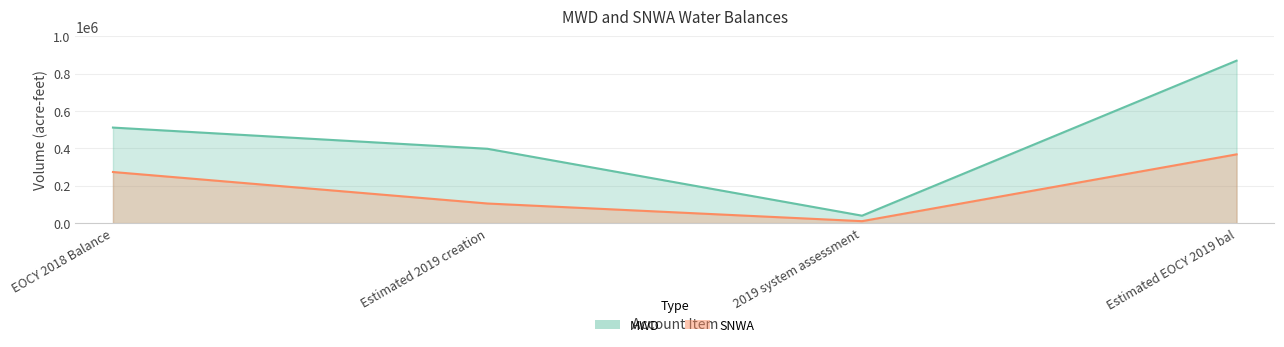

Is the value of MWD at Estimated EOCY 2019 bal greater than the value of SNWA at 2019 system assessment?

Yes